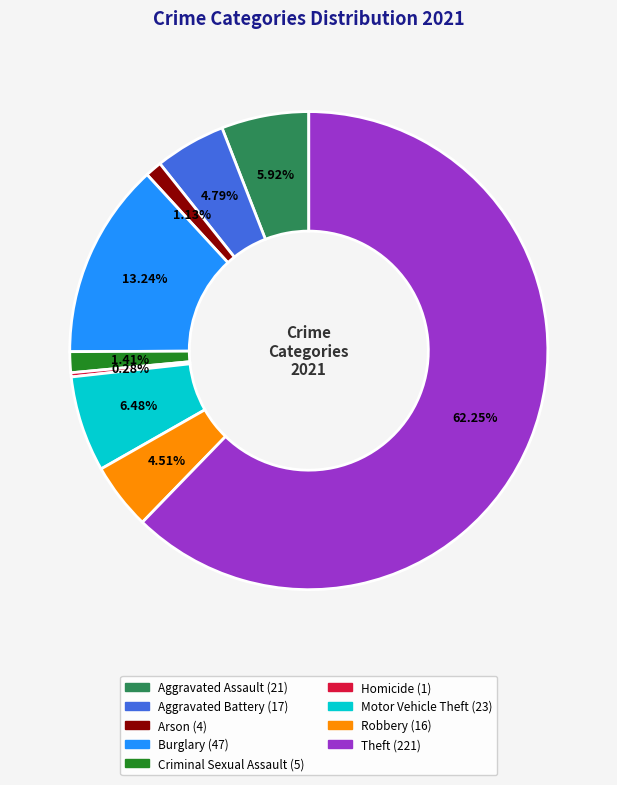

Combined, what portion of the pie is Theft and Aggravated Assault?

68.2%